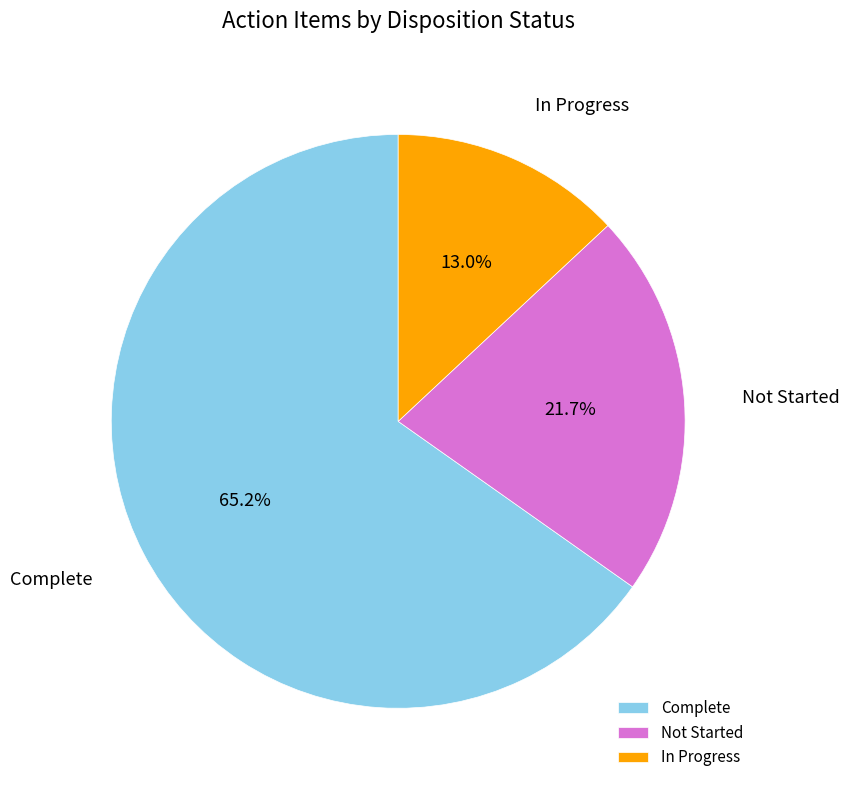

To the nearest percent, what is the difference between the largest and smallest slice percentages?

52%